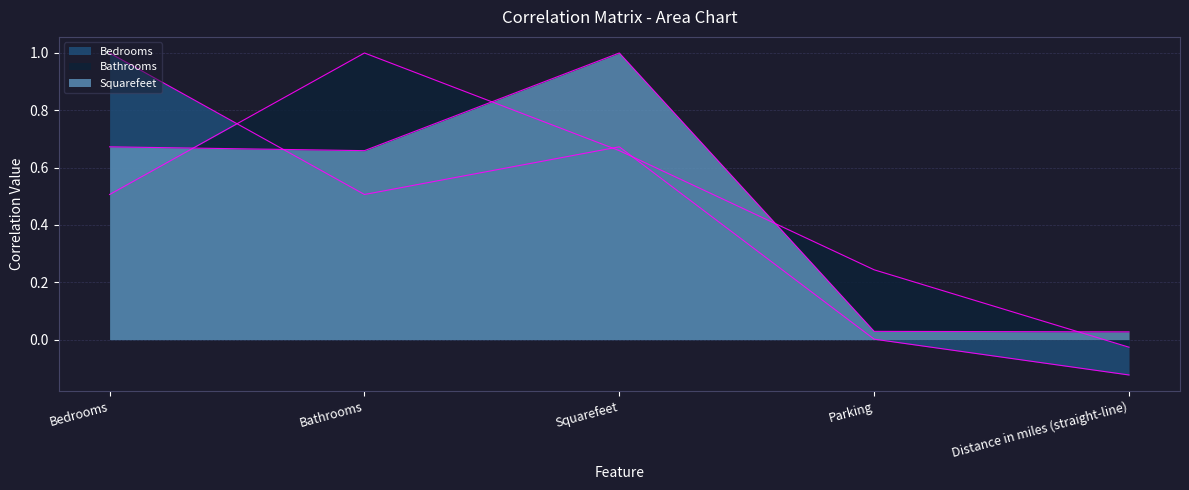

What is the approximate value of Bathrooms at Parking?

0.2